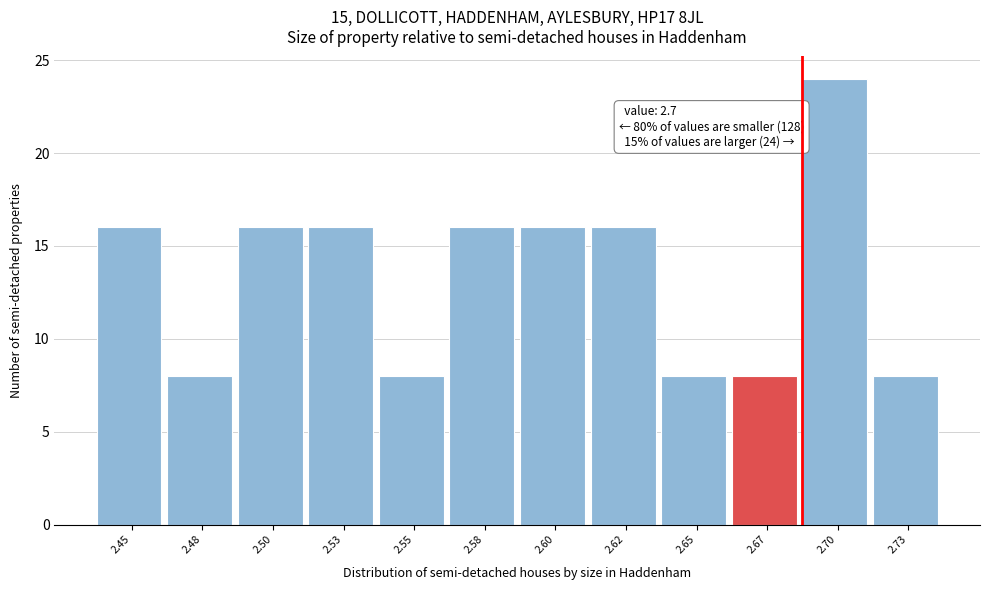

Reading left to right, what are all the values shown in this chart?

2.45=16	2.48=8	2.50=16	2.53=16	2.55=8	2.58=16	2.60=16	2.62=16	2.65=8	2.67=8	2.70=24	2.73=8